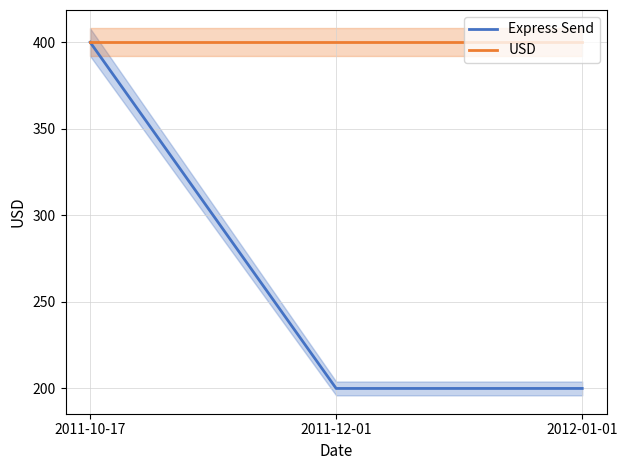

What is the minimum value shown in the chart?

200